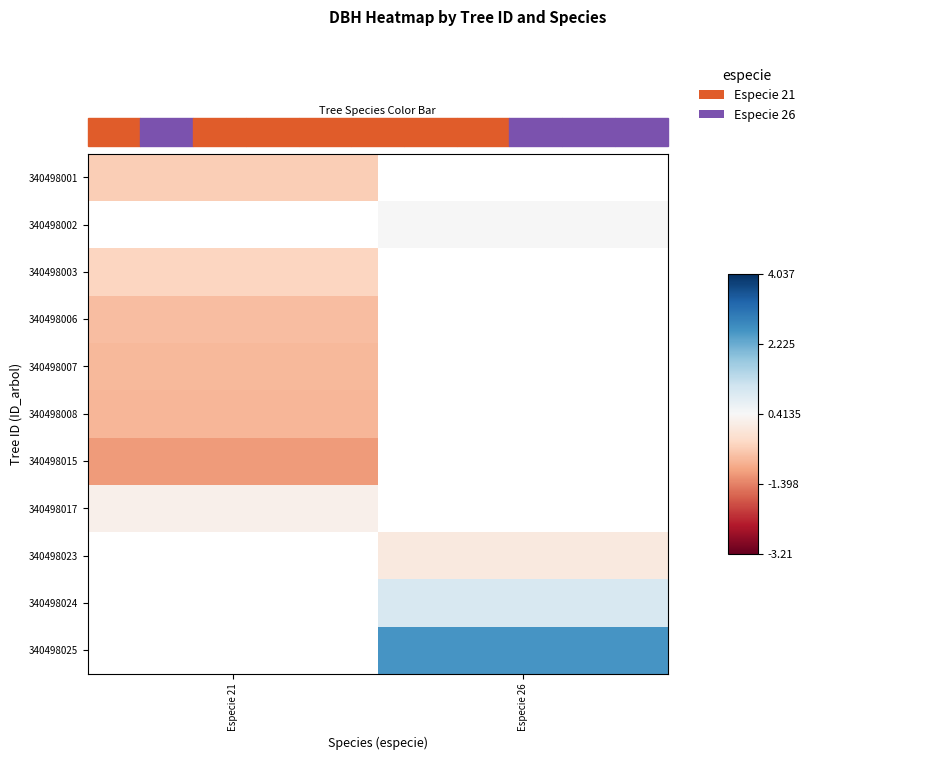

List the series in order of their peak value, highest first.

340498002, 340498017, 340498003, 340498001, 340498006, 340498007, 340498008, 340498023, 340498024, 340498025, 340498015